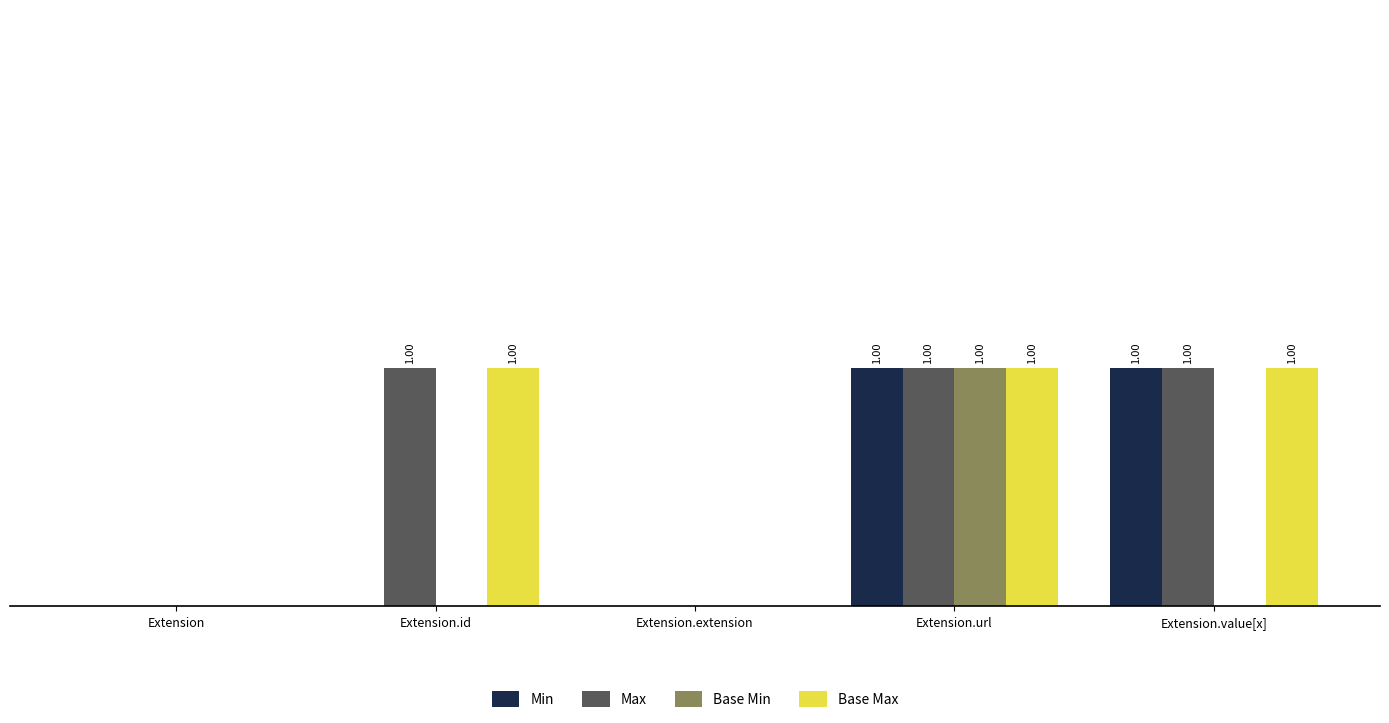

Does the chart contain stacked bars?

No